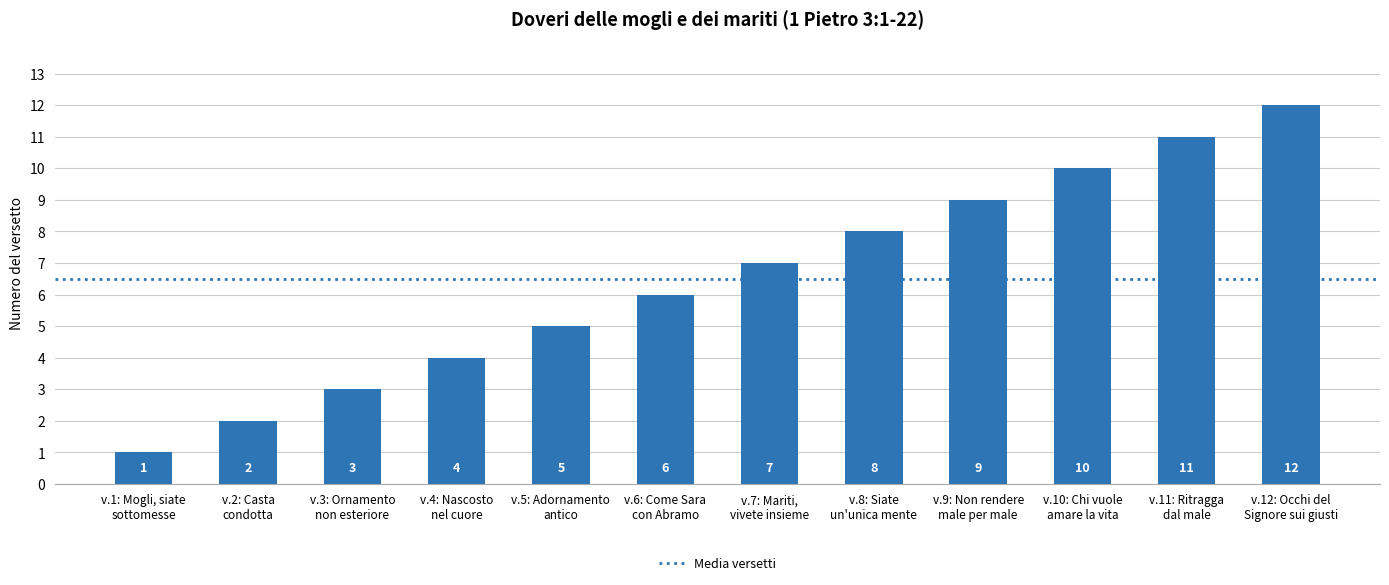

Is it true that the value at v.4: Nascosto
nel cuore is 6?

False